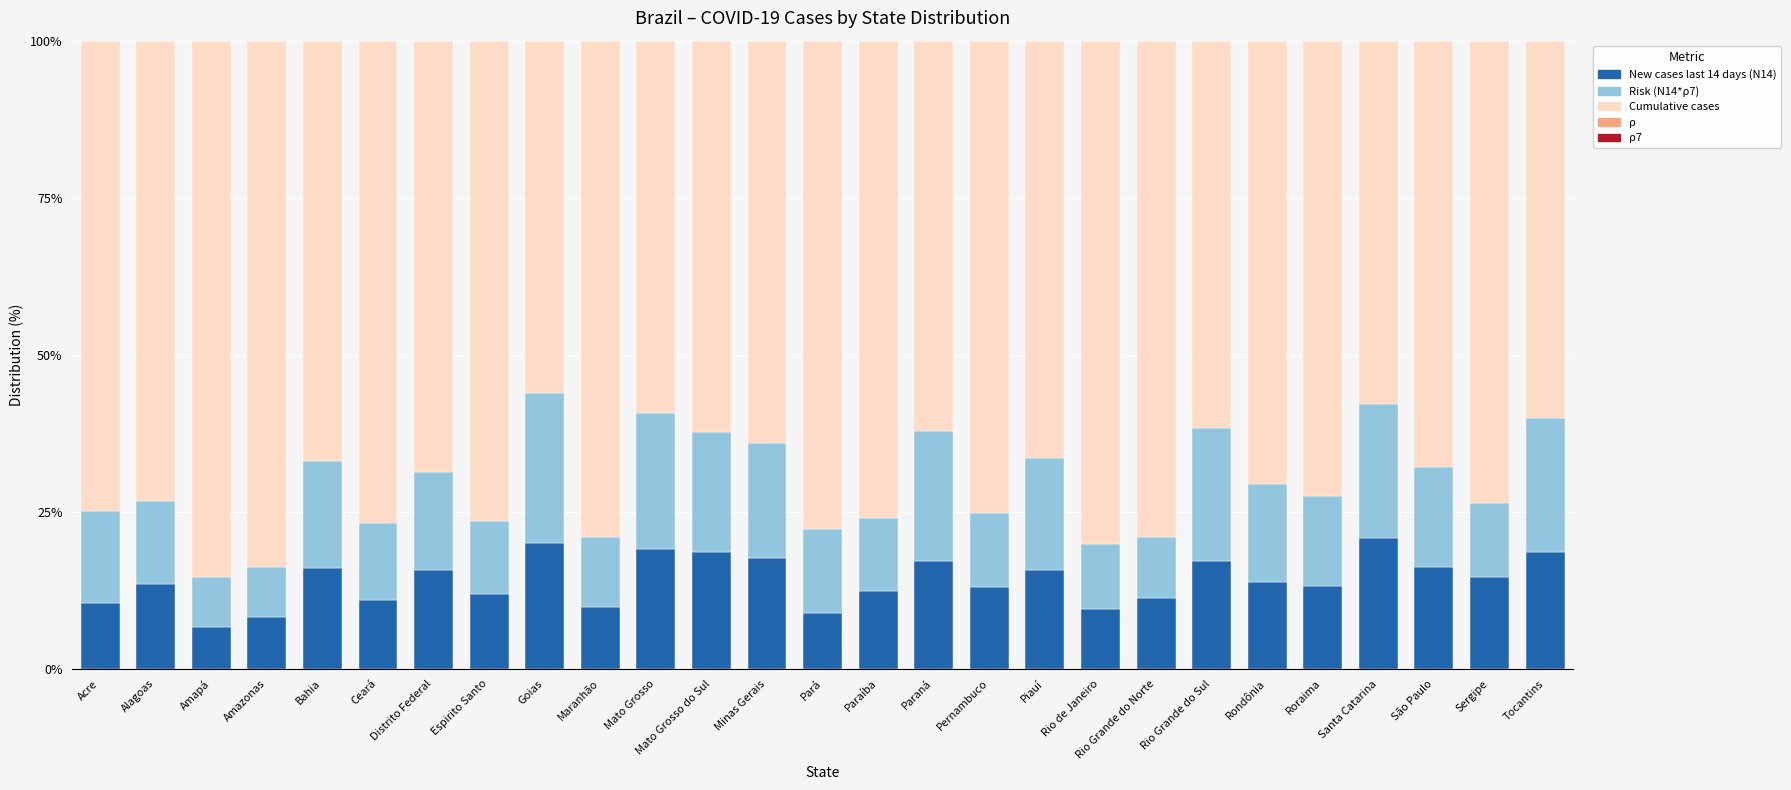

Are the bars grouped side by side (vs. stacked)?

No